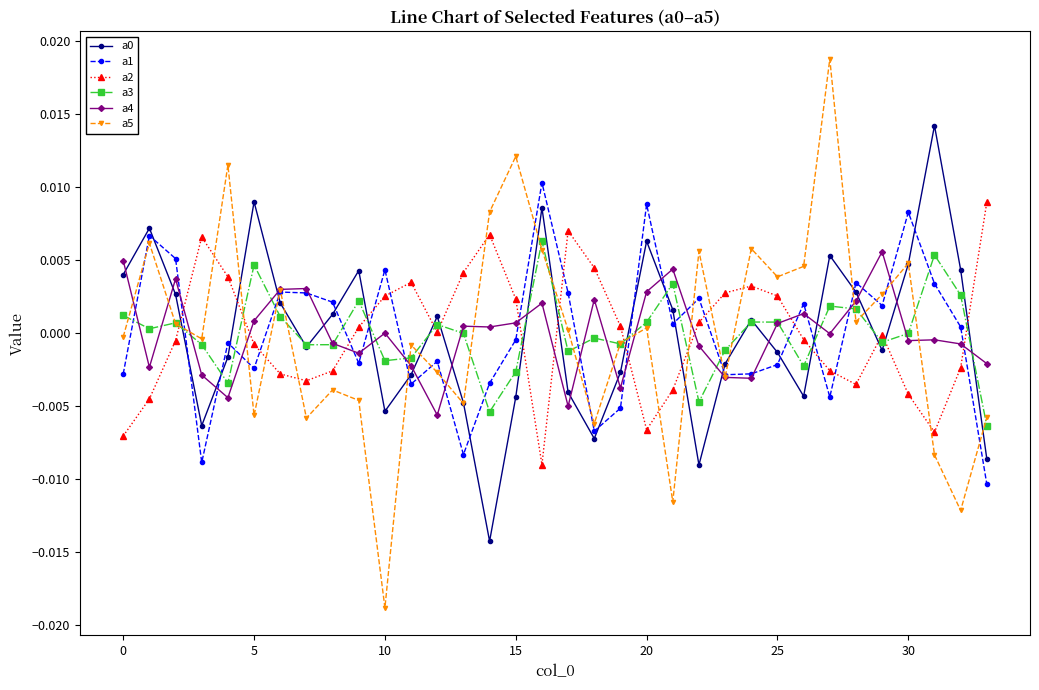

How many data points in a5 are less than 0?

17